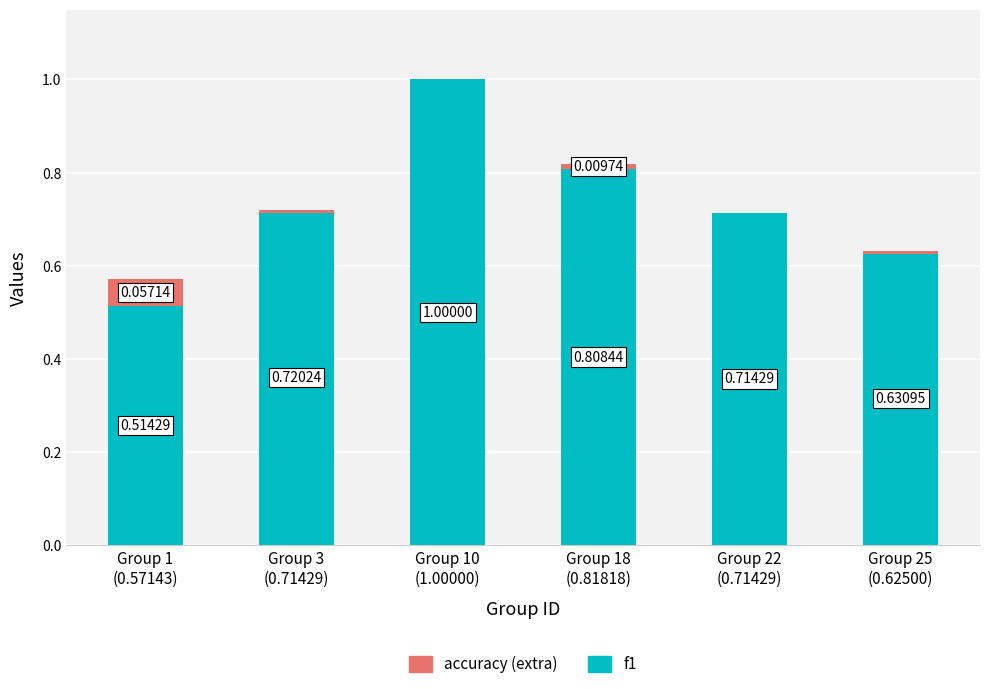

What is the difference between the f1 values at Group 1
(0.57143) and Group 3
(0.71429)?

0.2